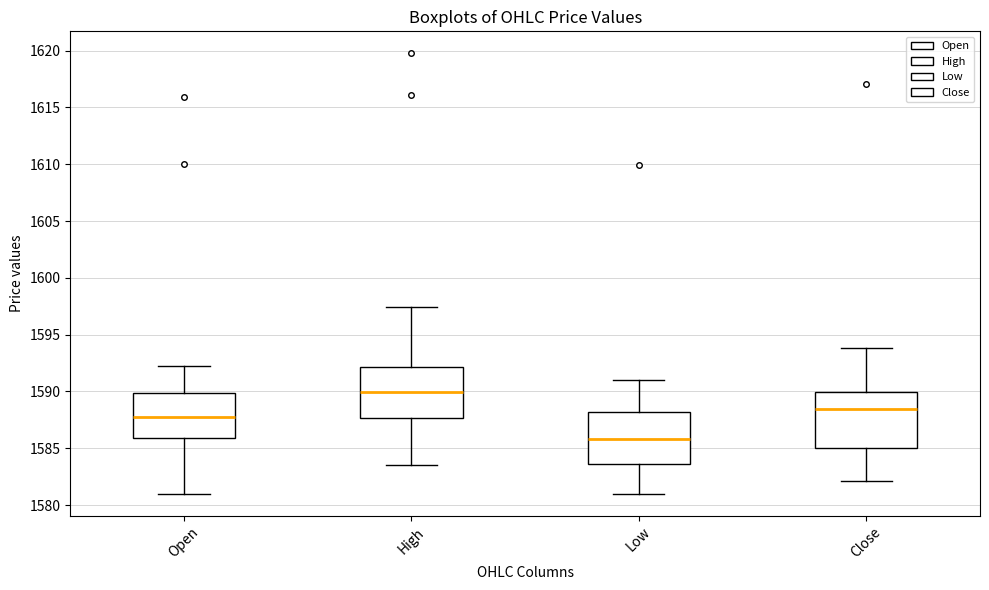

Reading left to right, transcribe this box plot: for each box, give where its median line is, the range the box spans, and where its two whiskers end, as read against the y-axis. The values are not printed on the chart, so give them approximately, as read against the axis.

Open: median 1588.0, box 1586.0 to 1590.0, whiskers 1581.0 to 1592.0
High: median 1590.0, box 1587.5 to 1592.0, whiskers 1583.5 to 1597.5
Low: median 1586.0, box 1583.5 to 1588.0, whiskers 1581.0 to 1591.0
Close: median 1588.5, box 1585.0 to 1590.0, whiskers 1582.0 to 1594.0